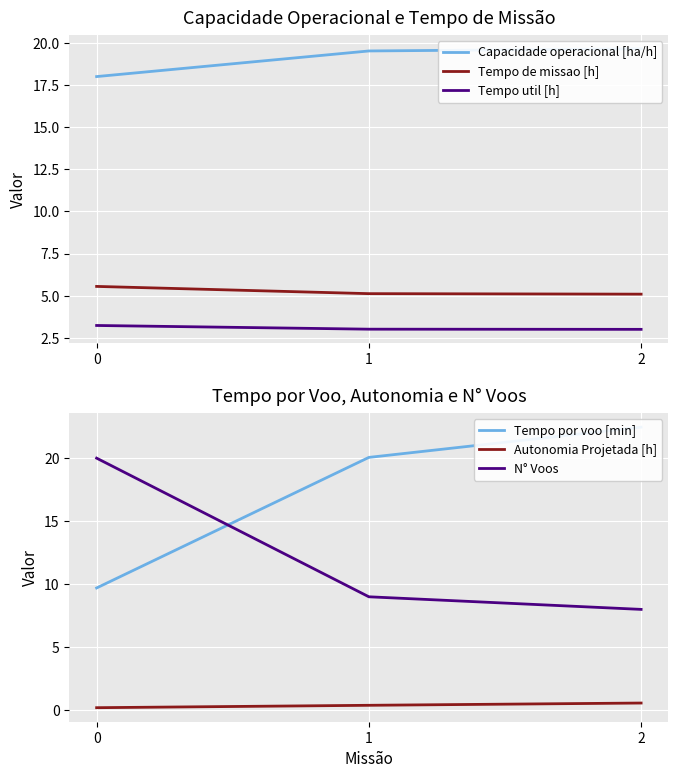

Is it true that Tempo de missao [h] equals 3.4 at 2?

False